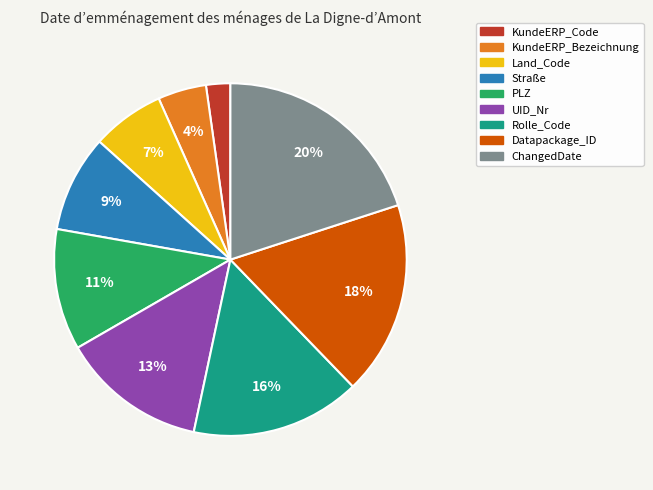

To the nearest percent, what is the difference between the largest and smallest slice percentages?

18%